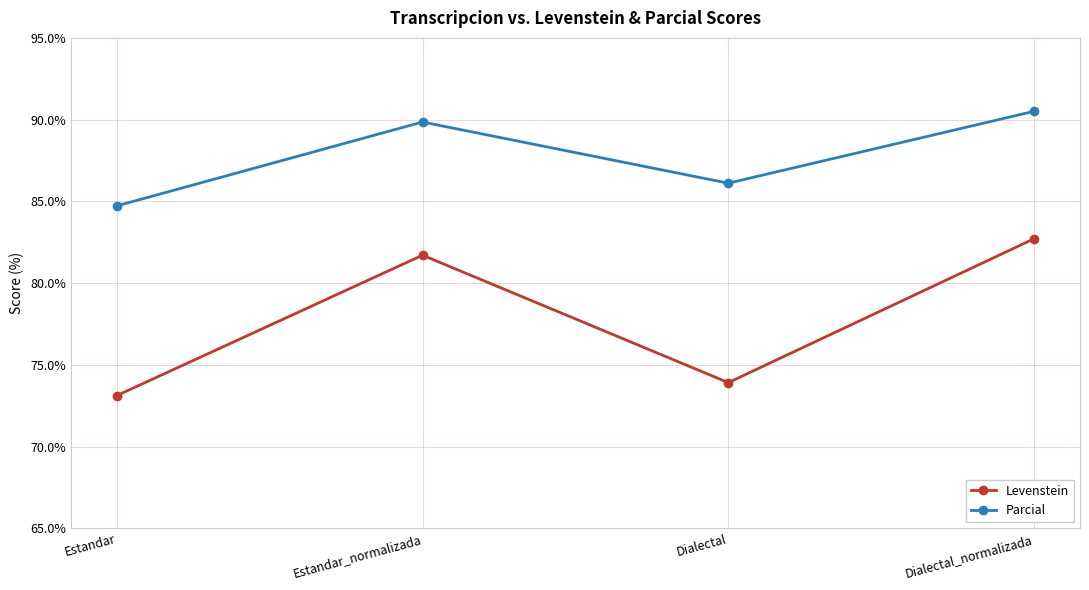

True or false: Parcial and Levenstein cross at least once.

False